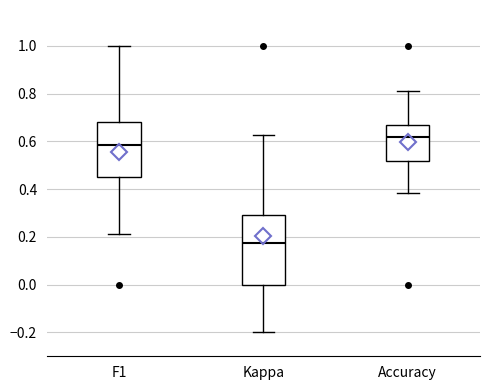

Reading left to right, transcribe this box plot: for each box, give where its median line is, the range the box spans, and where its two whiskers end, as read against the y-axis. The values are not printed on the chart, so give them approximately, as read against the axis.

F1: median 0.58, box 0.46 to 0.68, whiskers 0.22 to 1.00
Kappa: median 0.18, box 0.00 to 0.30, whiskers -0.20 to 0.62
Accuracy: median 0.62, box 0.52 to 0.66, whiskers 0.38 to 0.82